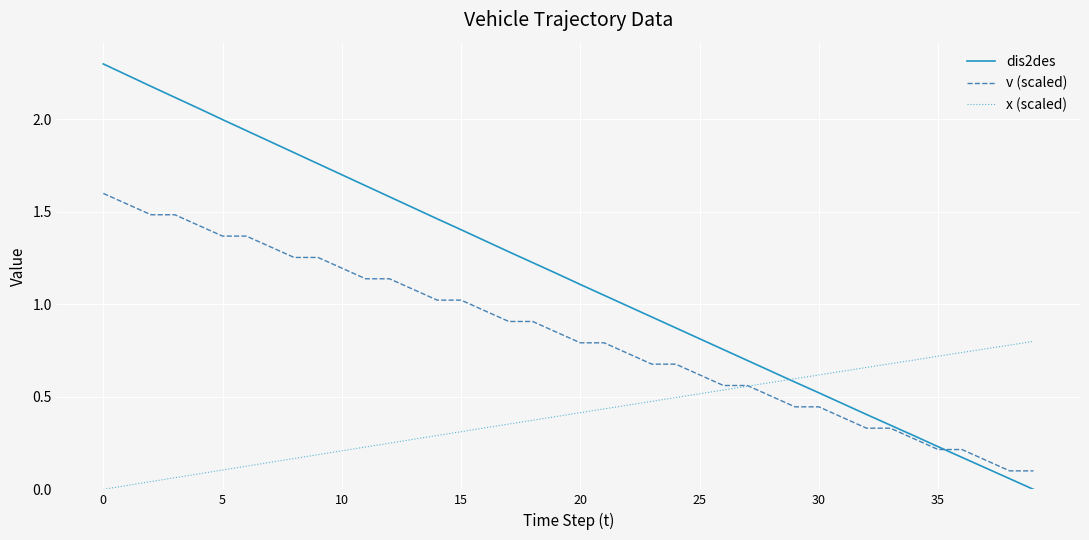

Which series has the largest total across all categories?

dis2des